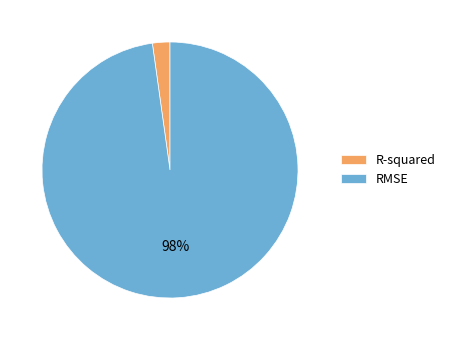

To the nearest percent, what percentage of the pie is R-squared?

2%